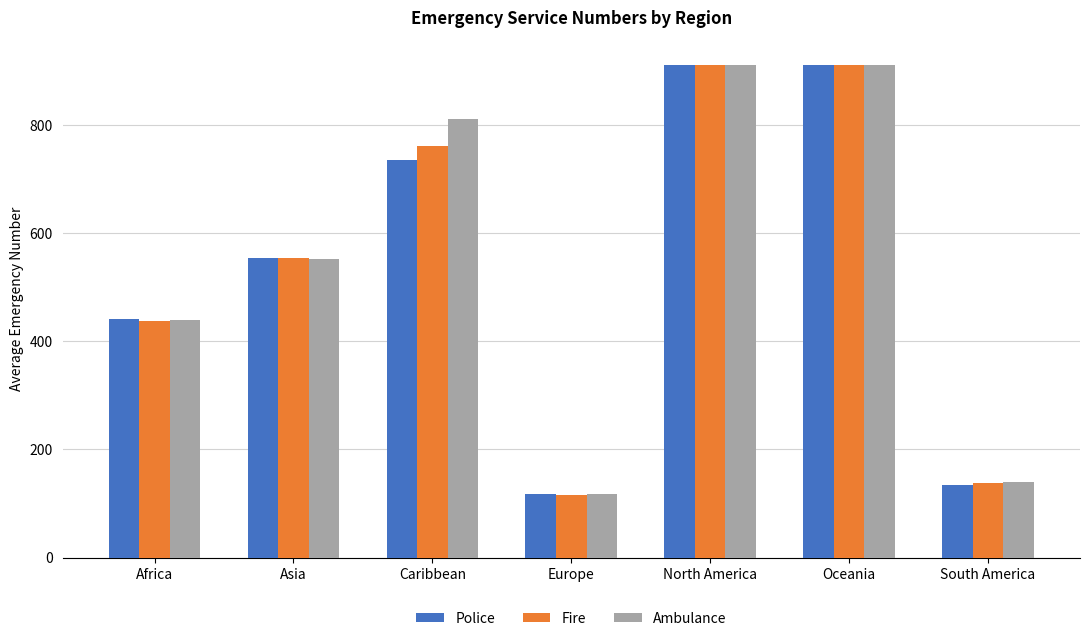

Which series has the largest range (max minus min)?

Fire